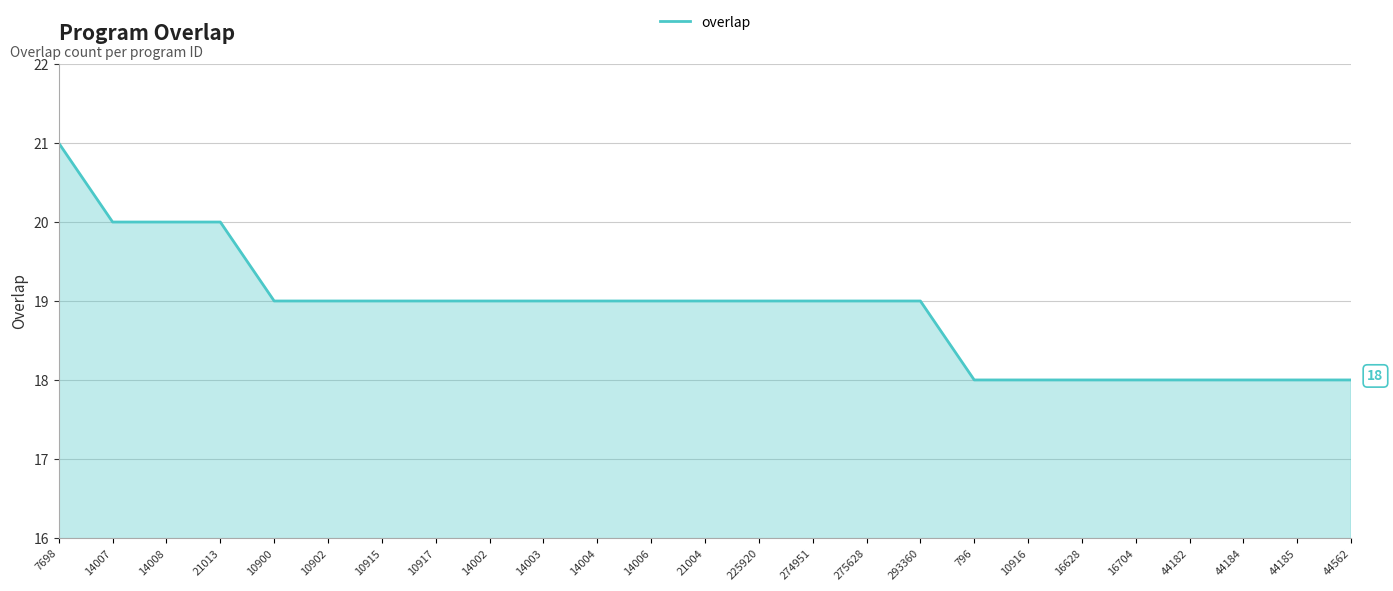

Is it true that the value at 14004 is 19?

True